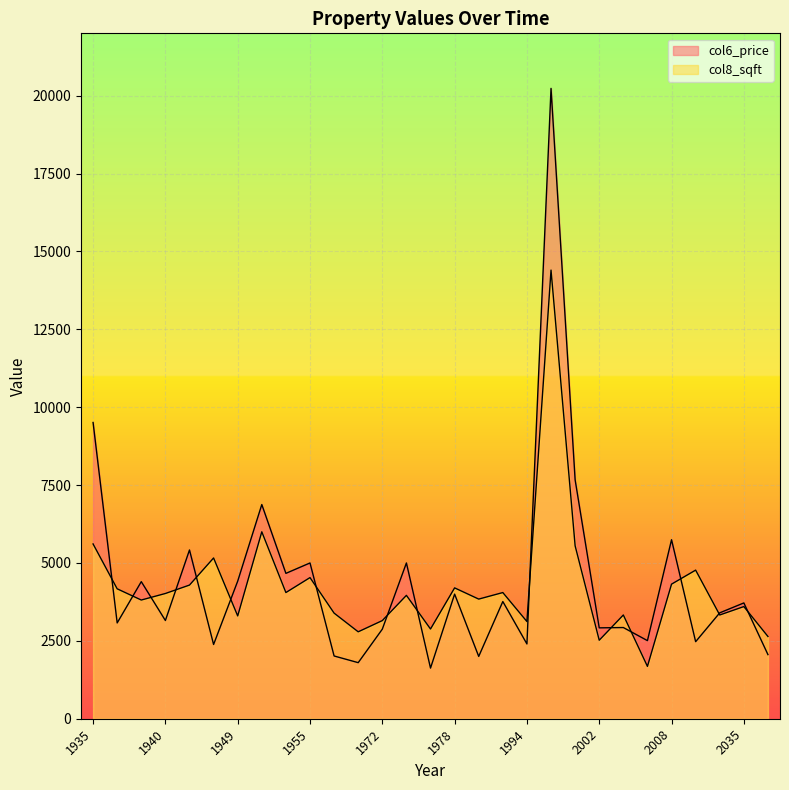

What is the maximum value for col6_price?

20233